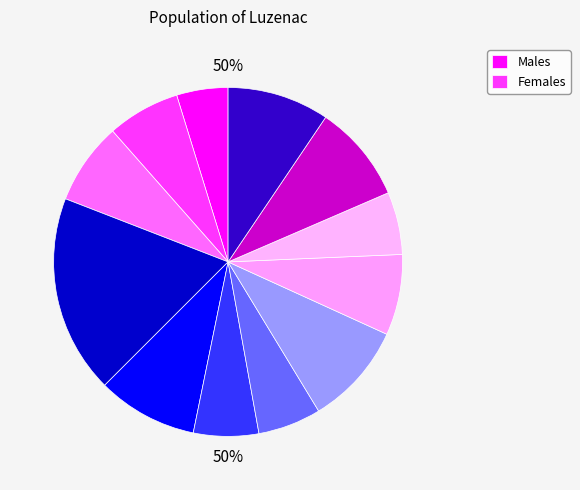

Is it true that 146218 is 1% of the pie?

False